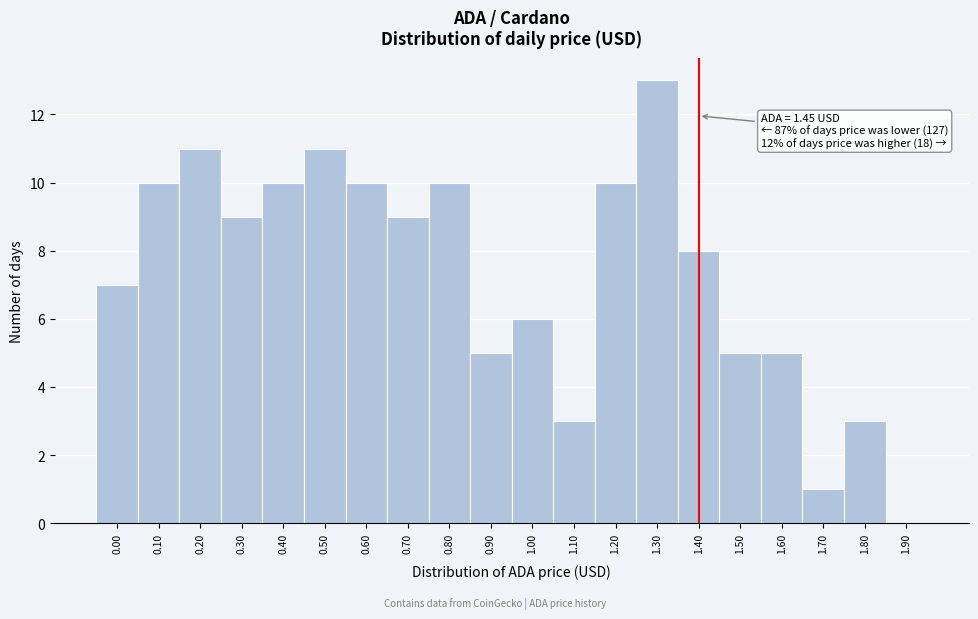

Reading right to left, transcribe all the data shown in this chart.

1.90=0	1.80=3	1.70=1	1.60=5	1.50=5	1.40=8	1.30=13	1.20=10	1.10=3	1.00=6	0.90=5	0.80=10	0.70=9	0.60=10	0.50=11	0.40=10	0.30=9	0.20=11	0.10=10	0.00=7